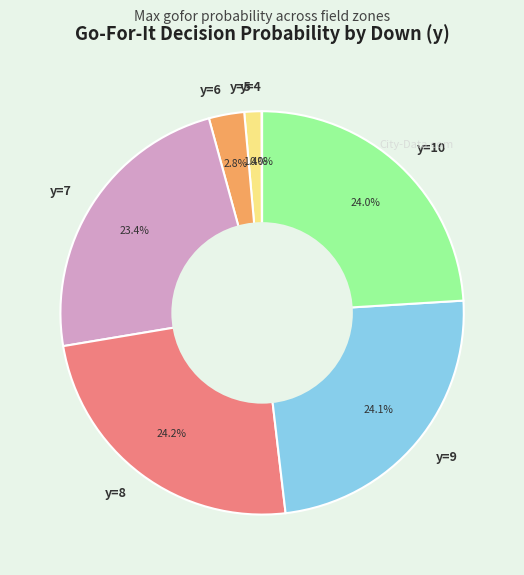

Combined, what portion of the pie is y=7 and y=5?

24.8%